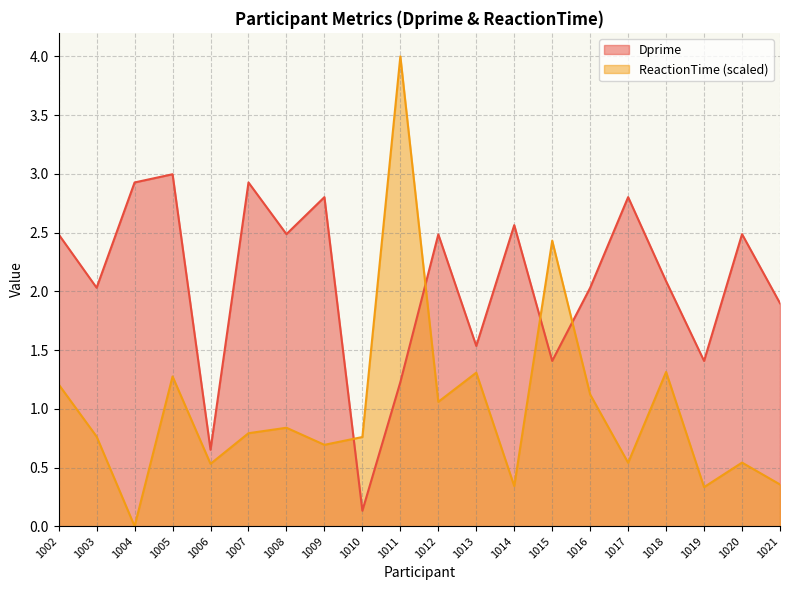

What is the difference between the maximum and second lowest values in the Dprime series?

2.3